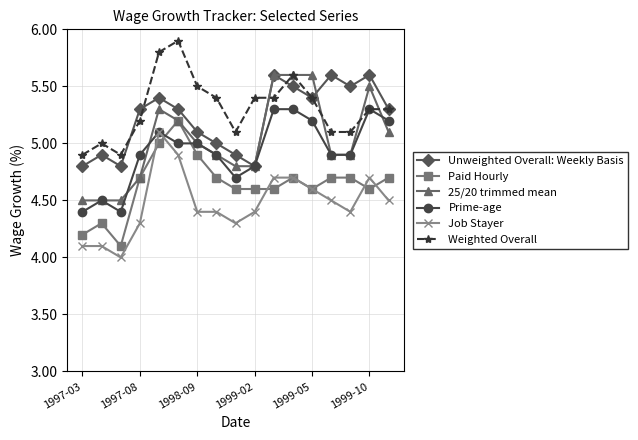

What is the minimum value shown in the chart?

4.0